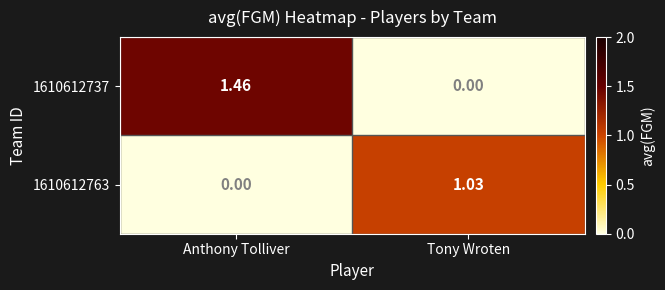

At which label does 1610612763 first exceed 1?

Tony Wroten